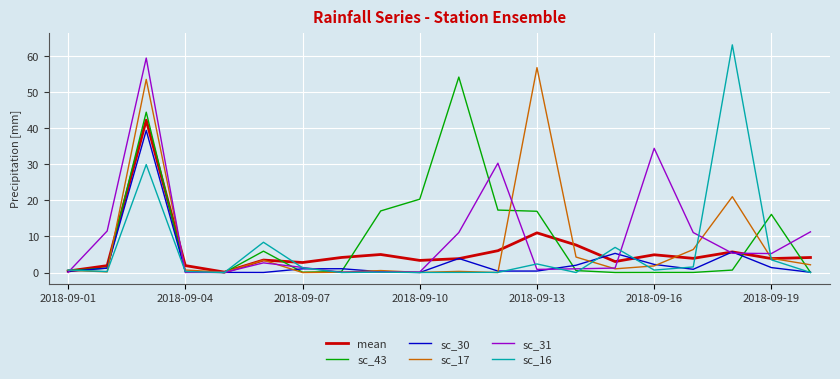

What is the greatest value displayed?

63.1